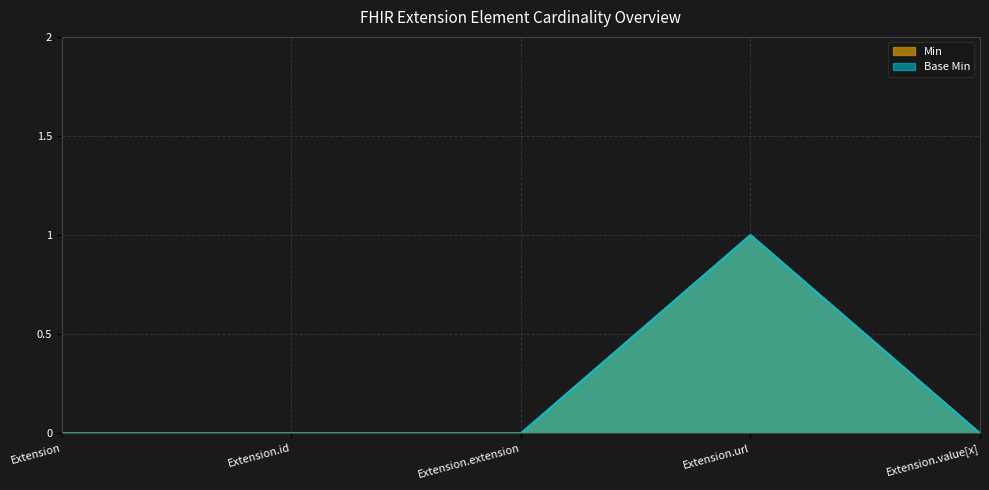

At how many categories does at least one series exceed 0?

1